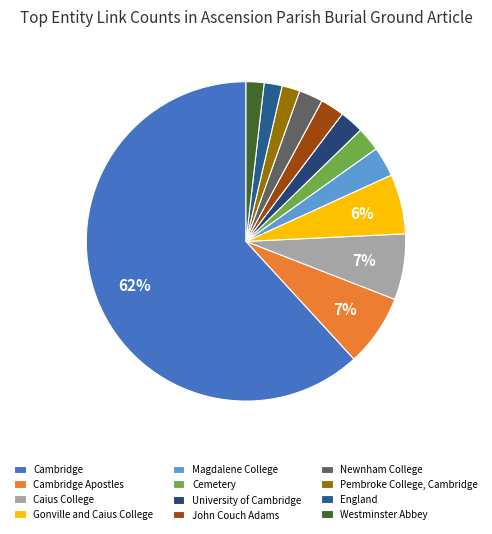

Count the number of slices in the pie.

12